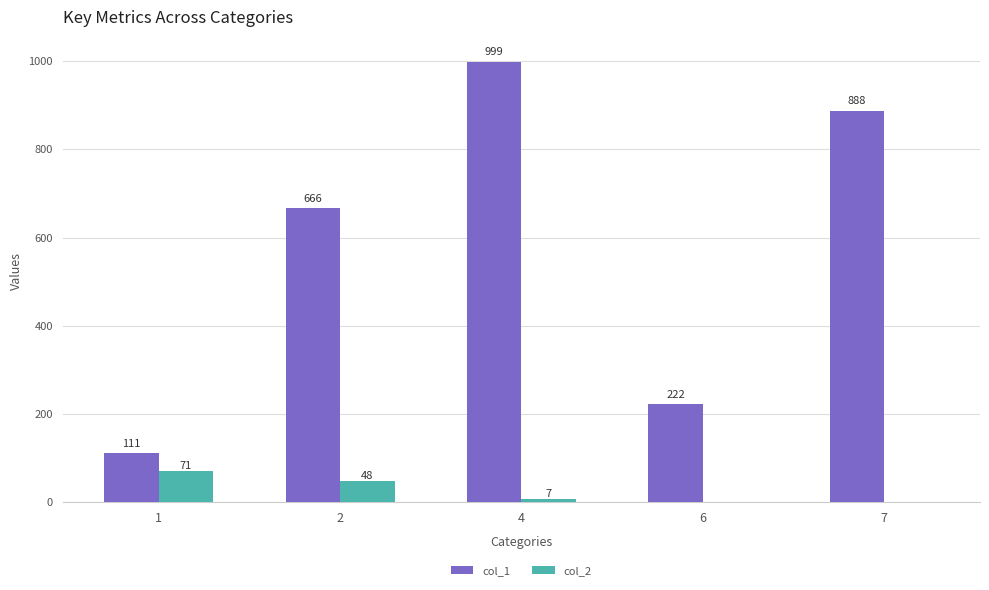

What is the sum of all col_2 values?

126